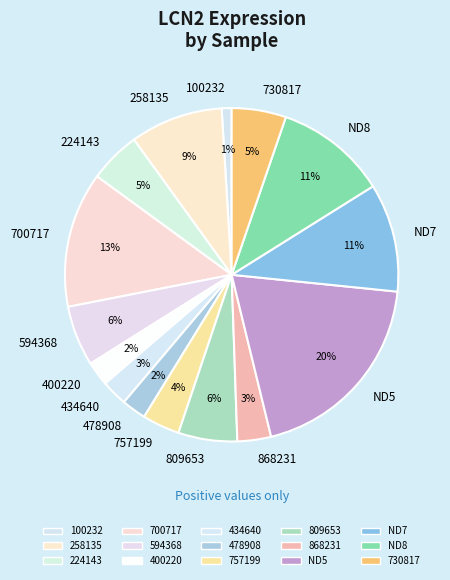

Combined, do 730817 and 400220 account for over 50%?

No